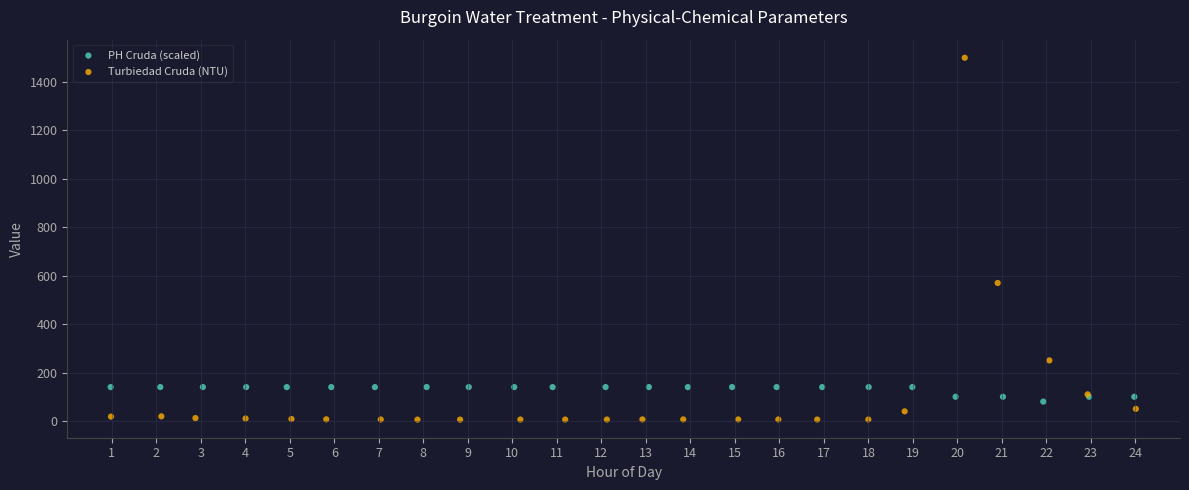

What are all the series names shown in the legend?

PH Cruda (scaled), Turbiedad Cruda (NTU)